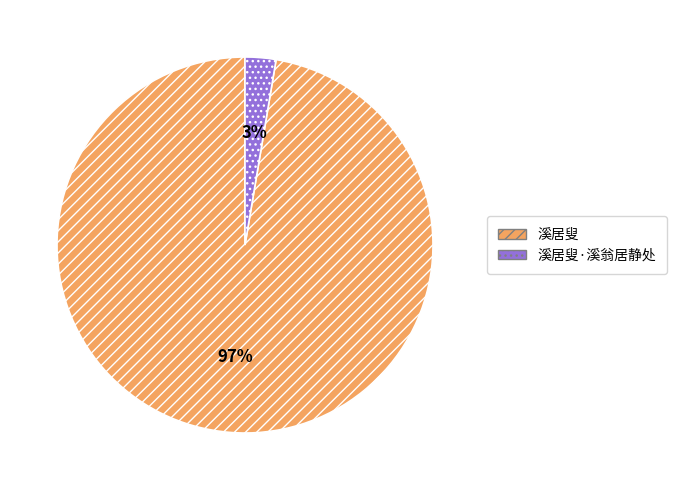

Is it true that 溪居叟 is 91% of the pie?

False